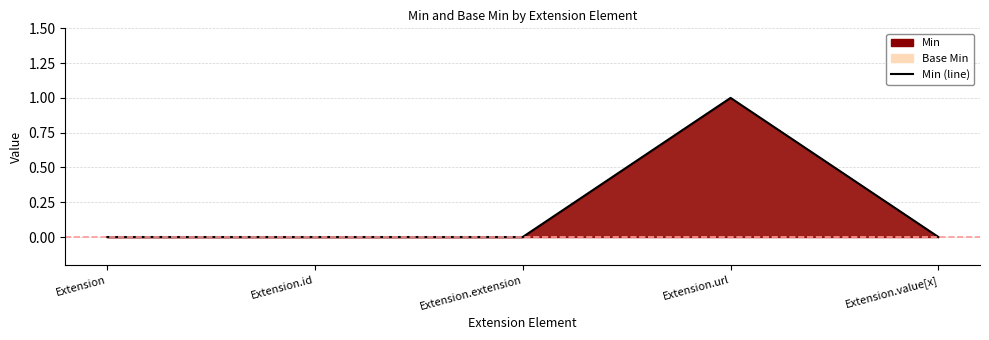

Which category has the lowest value across all series?

Extension